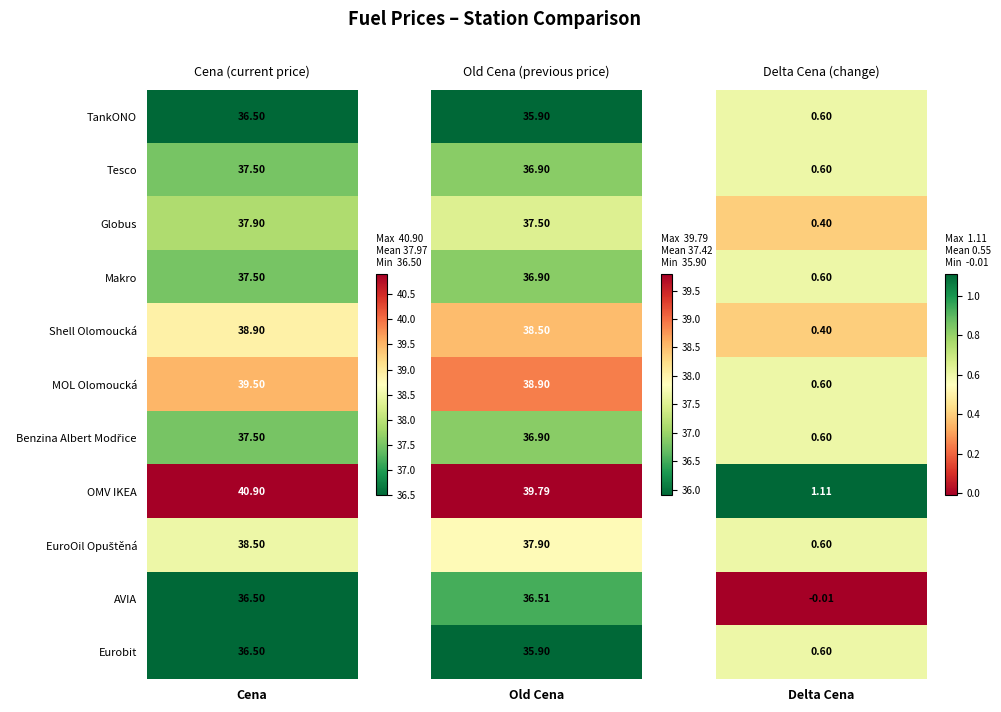

At how many categories does at least one series exceed 21?

11